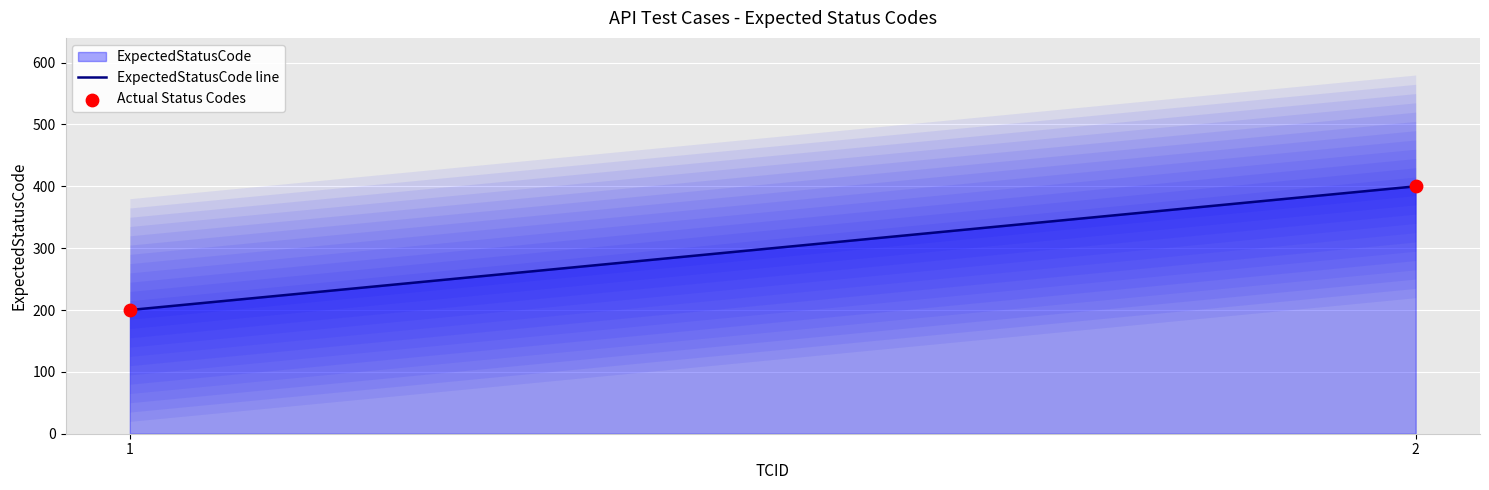

What is the average Y value?

300